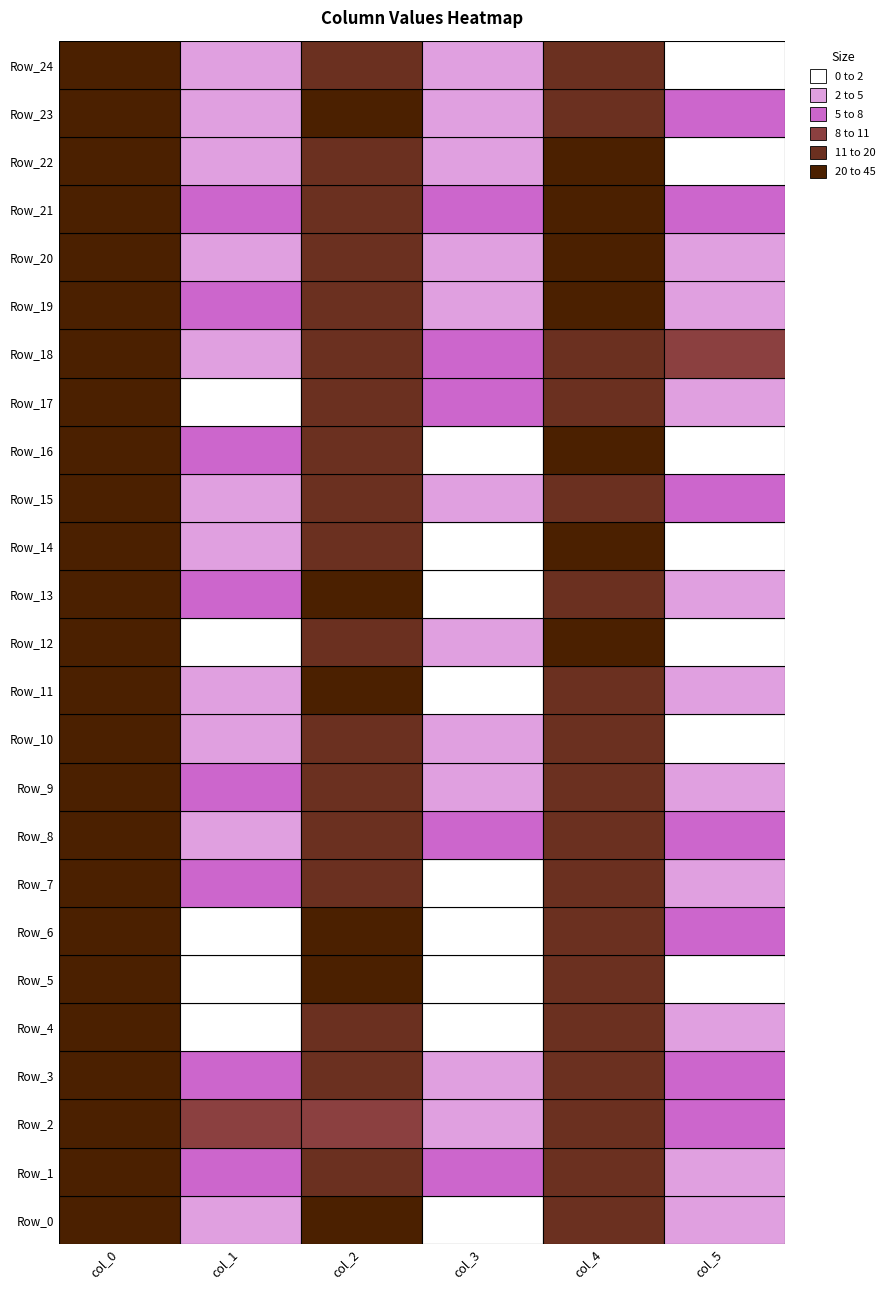

The Row_14 series shows 3.6 at 1. True or false?

False